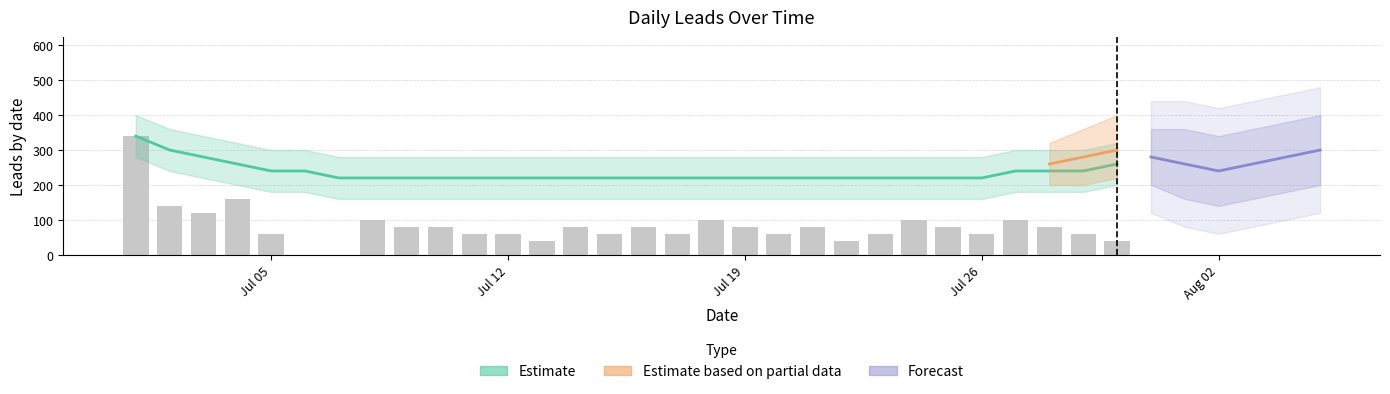

Is it true that the value at 2021-07-30 is 24?

False